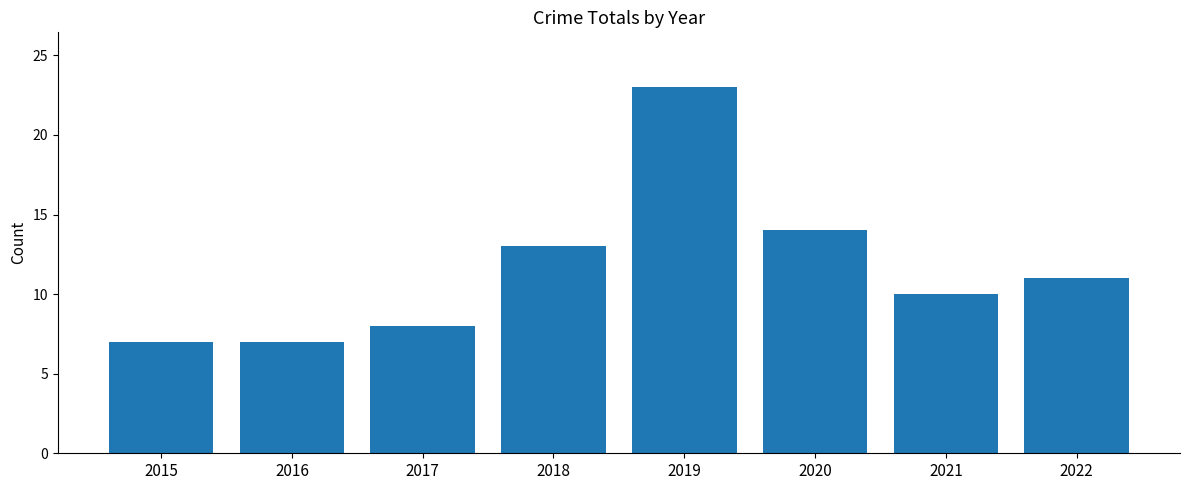

What is the change in value from 2019 to 2021?

-13